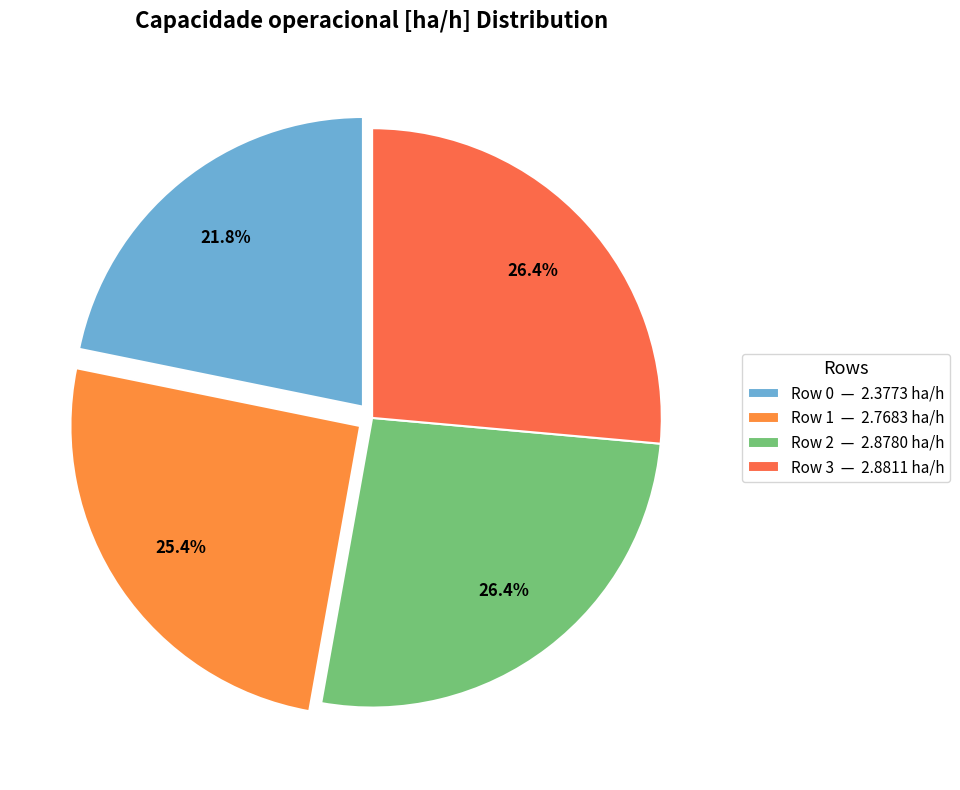

True or false: Row 1 accounts for 25% of the total.

True